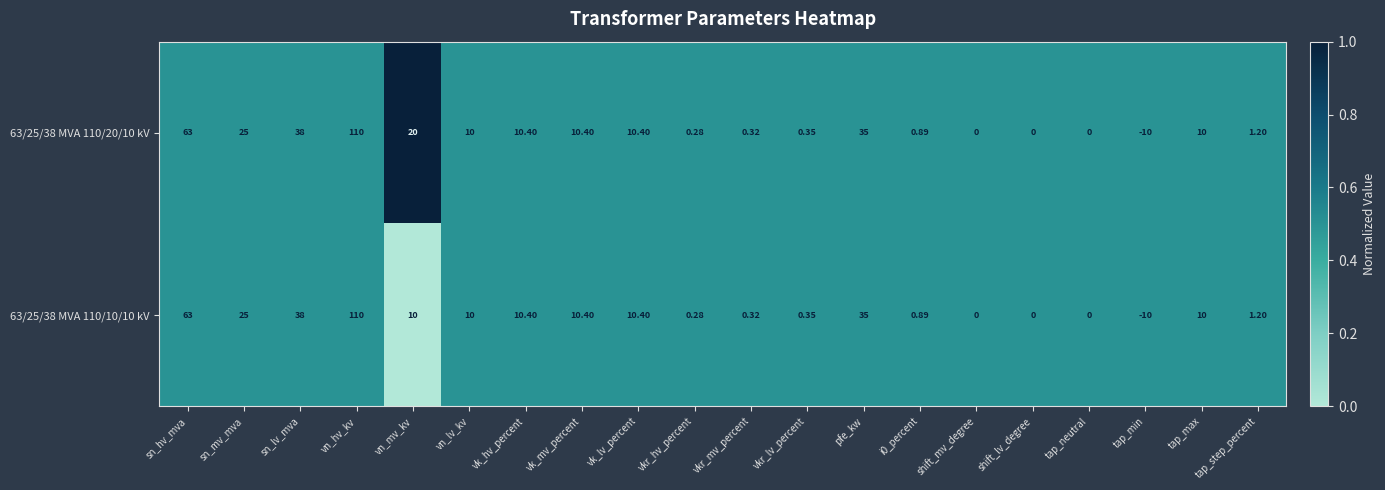

At which category is the sum across all series the highest?

vn_hv_kv